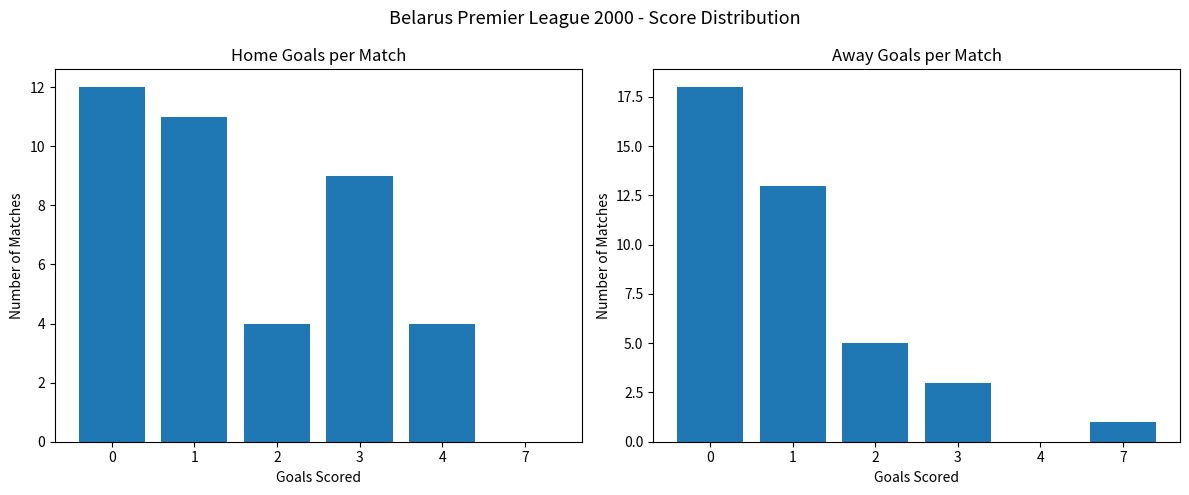

Reading left to right, transcribe all the data shown in this chart.

Home Goals: 12	11	4	9	4	0
Away Goals: 18	13	5	3	0	1